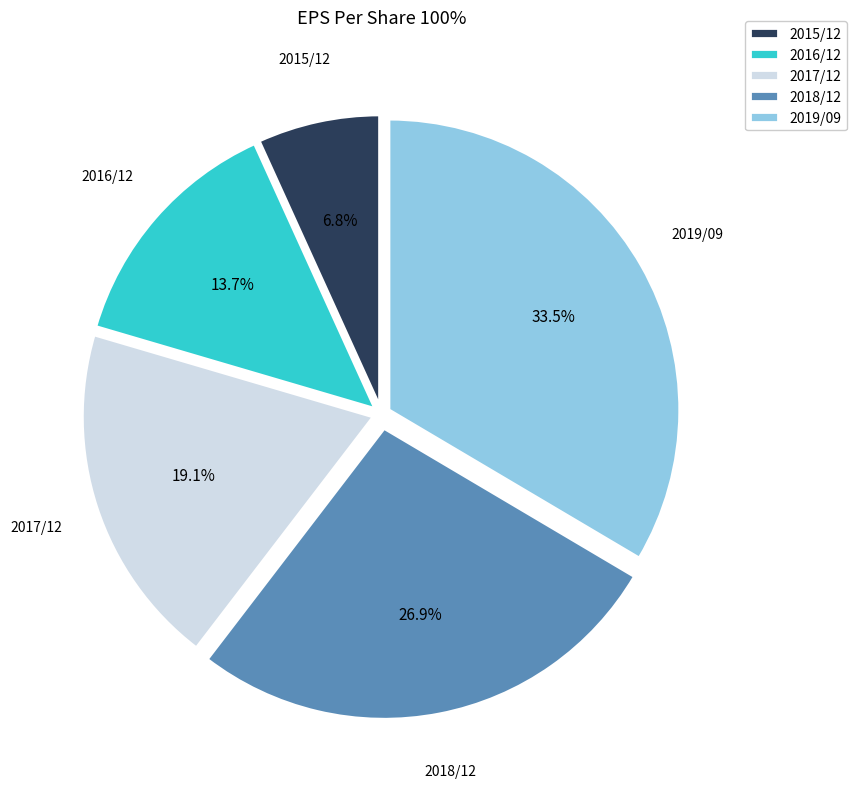

Does 2016/12 represent more than half of the total?

No